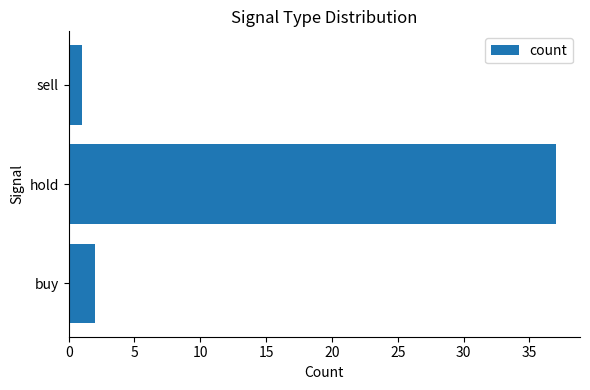

Rank the categories by value from highest to lowest.

hold, buy, sell